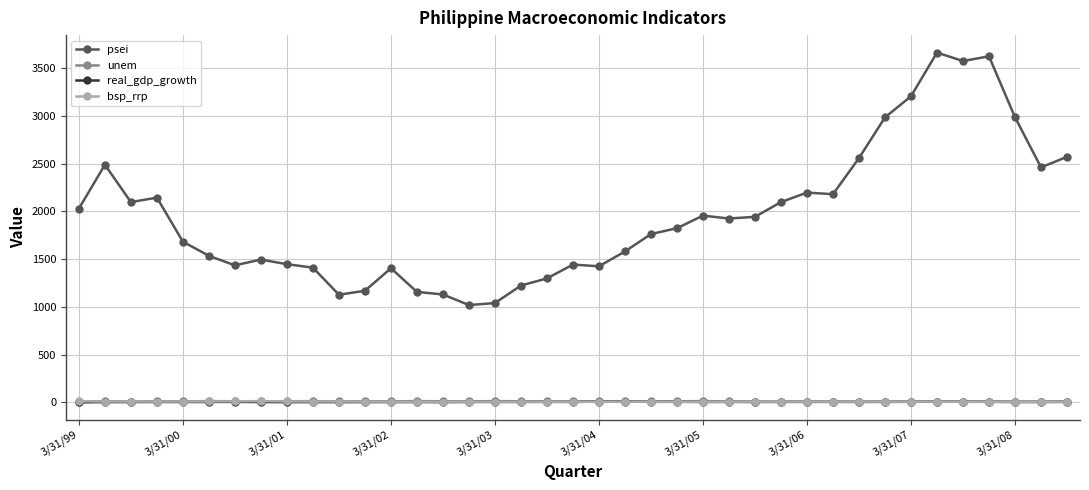

Which series has the largest range (max minus min)?

psei